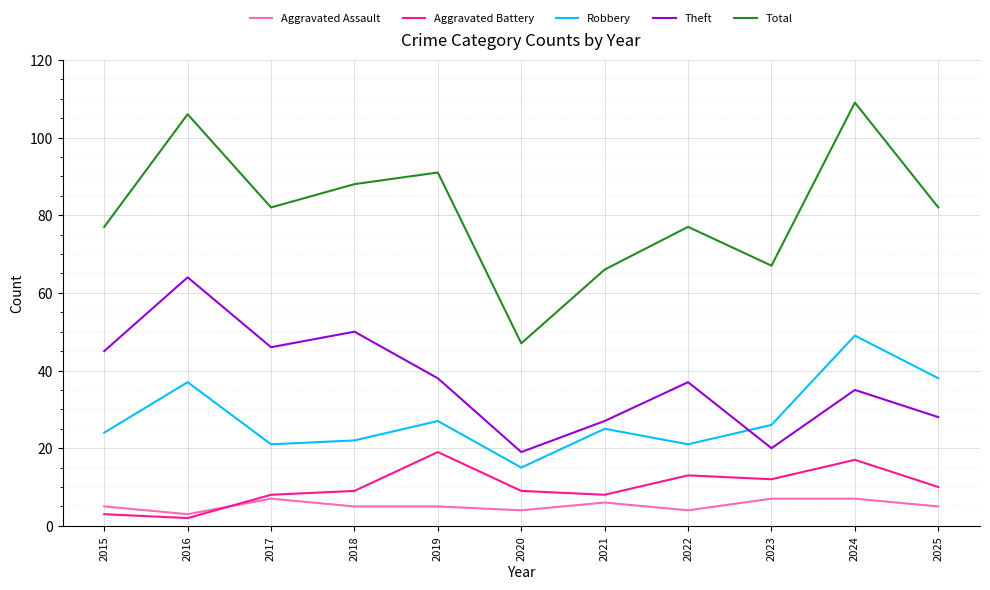

Which series changed the most between 2018 and 2020?

Total